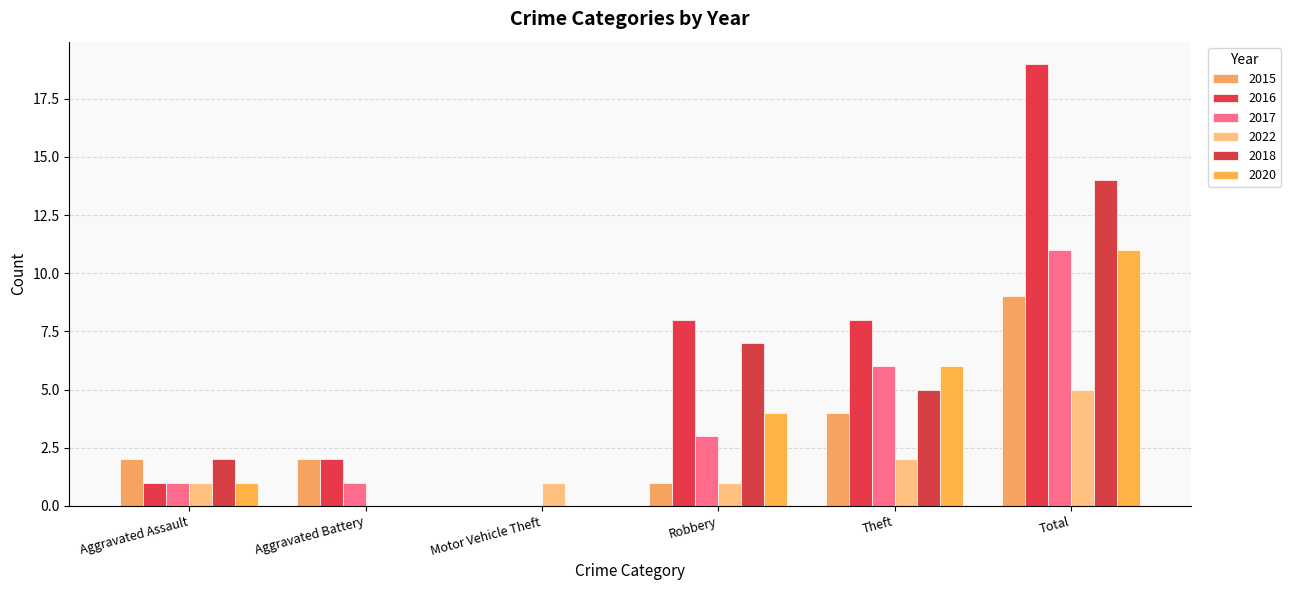

Is the value of 2016 at Robbery greater than the value of 2017 at Robbery?

Yes